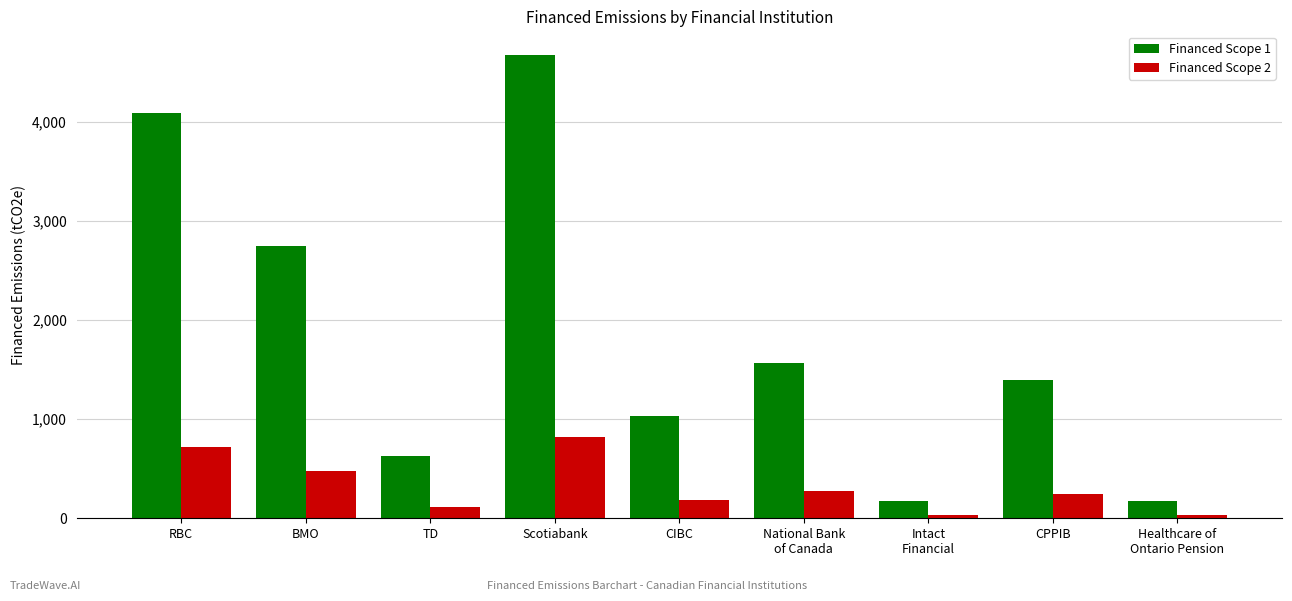

The value of Financed Scope 1 at RBC is 4086.2. True or false?

True